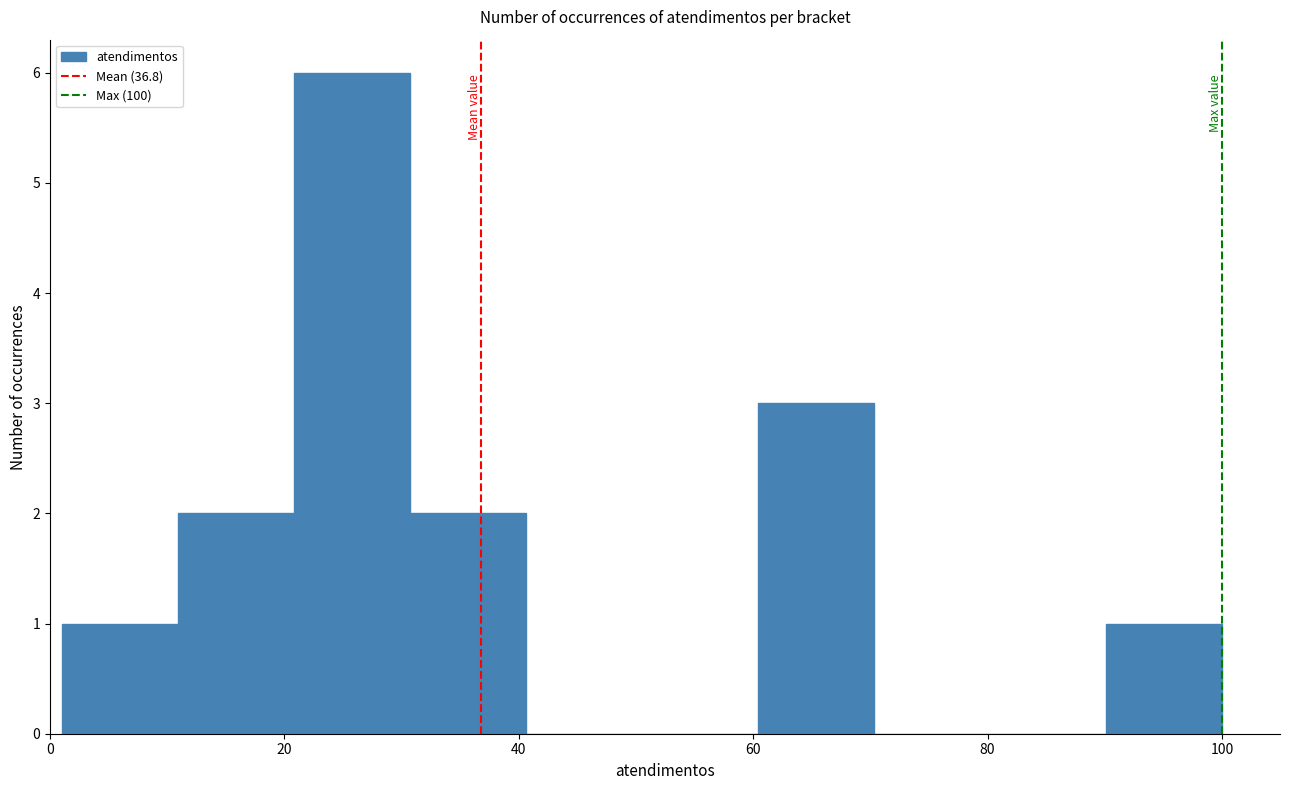

Reading left to right, transcribe this chart: for each bar, give the range it covers on the x-axis and its height. Neither the bar edges nor the heights are printed on the chart, so give them approximately, as read against the axes.

2 to 10: 1
10 to 20: 2
20 to 30: 6
30 to 40: 2
40 to 50: 0
50 to 60: 0
60 to 70: 3
70 to 80: 0
80 to 90: 0
90 to 100: 1